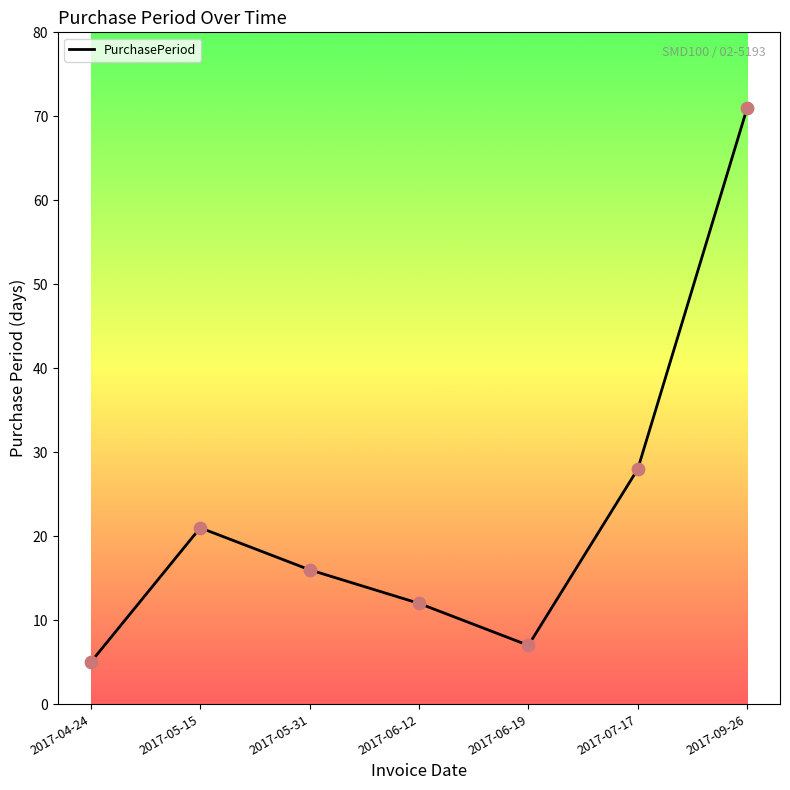

What is the change in value from 2017-04-24 to 2017-09-26?

+66